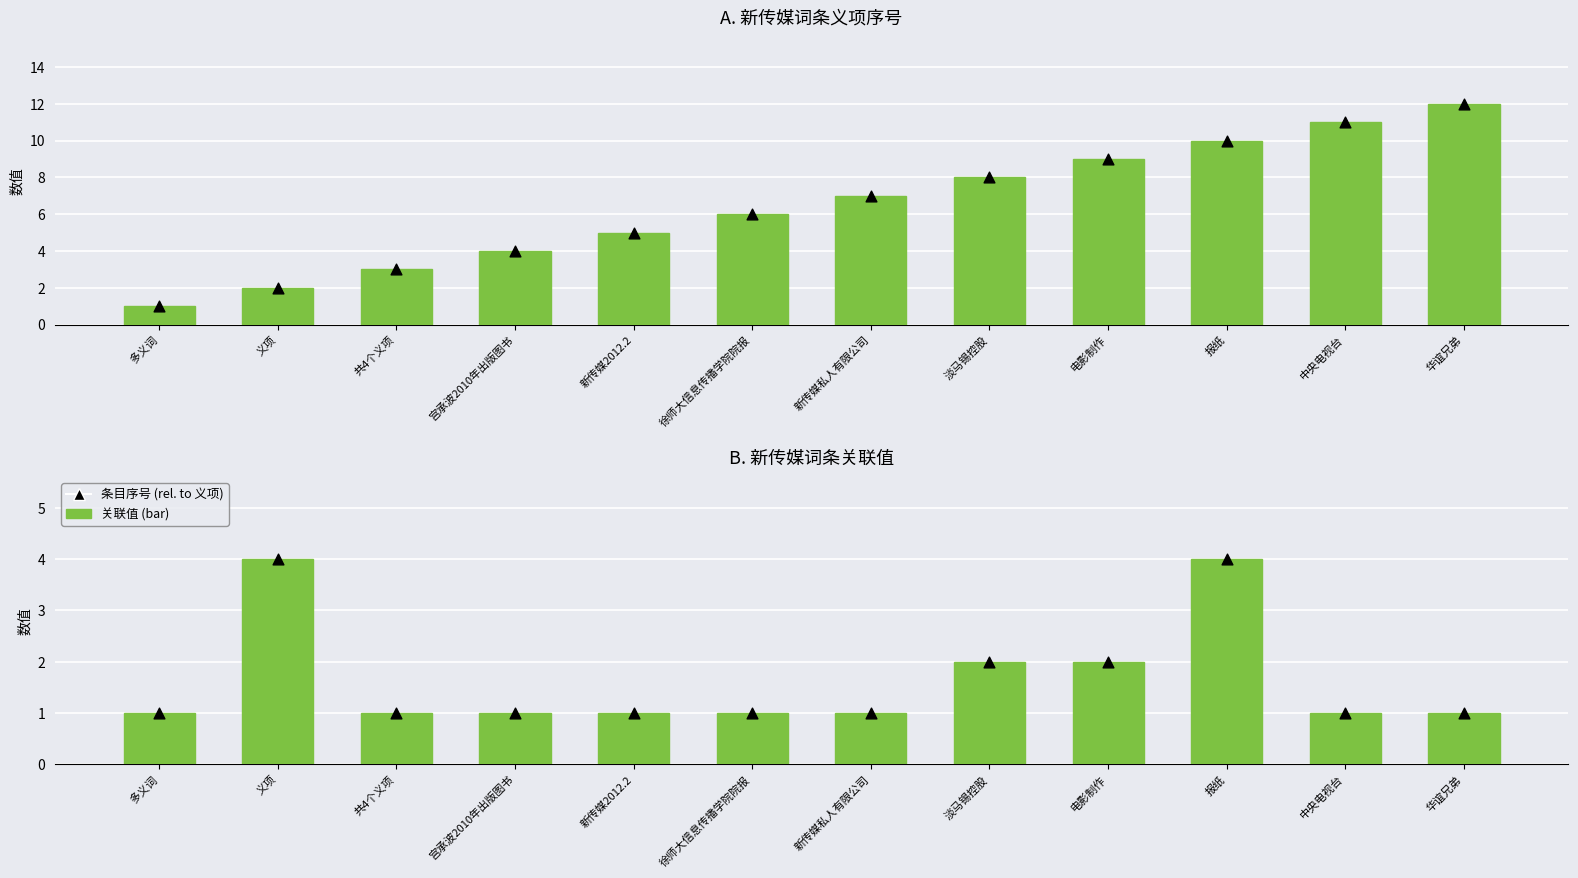

Which series has the widest spread of Y values?

条目序号 (bar)